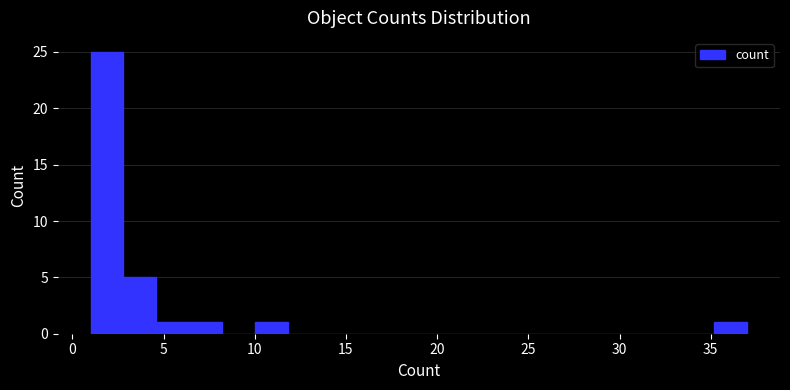

Read against the x-axis, roughly where is the centre of the tallest bar?

2.0